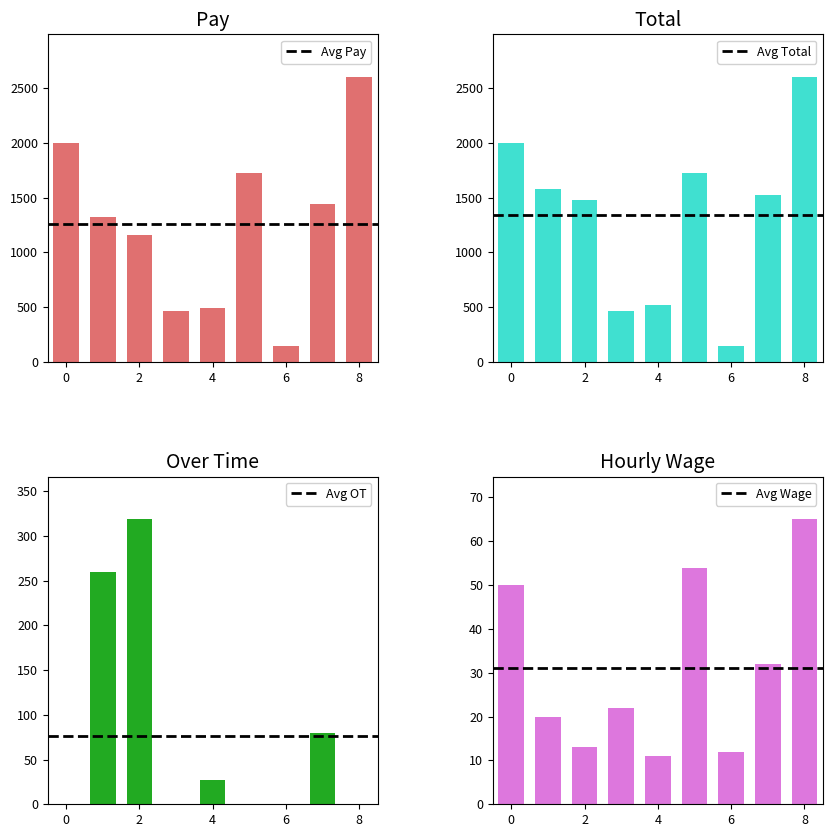

Is the value of Hourly Wage at 6 greater than the value of Pay at 0?

No